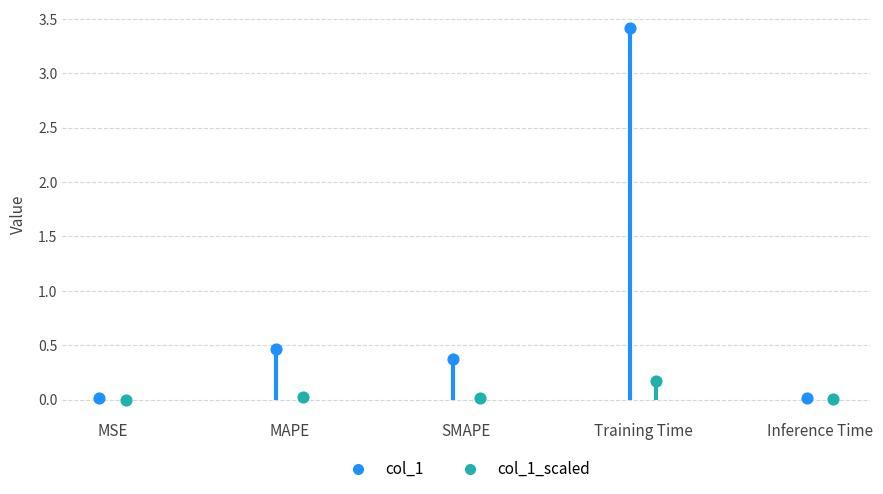

Which has a higher value, MAPE or Training Time?

Training Time